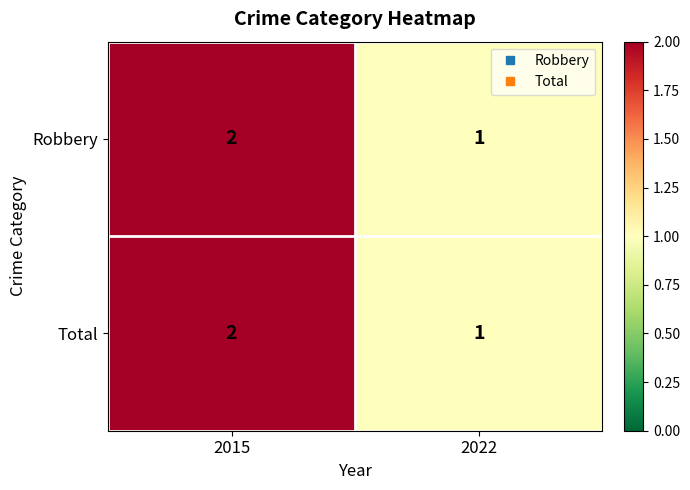

Reading right to left, what are all the values shown in this chart?

Robbery: 2022=1	2015=2
Total: 2022=1	2015=2